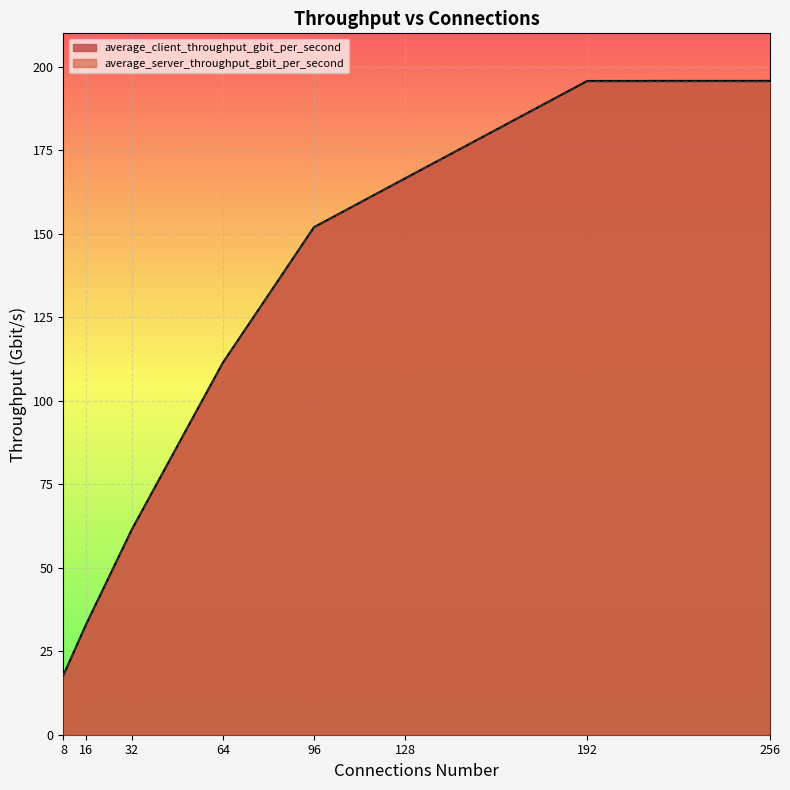

Reading left to right, list all the values displayed in this chart.

average_client_throughput_gbit_per_second: 8=17.9	16=33.1	32=61.4	64=111.4	96=152.0	128=166.6	192=195.7	256=195.8
average_server_throughput_gbit_per_second: 8=17.9	16=33.1	32=61.4	64=111.4	96=151.9	128=166.6	192=195.6	256=195.6